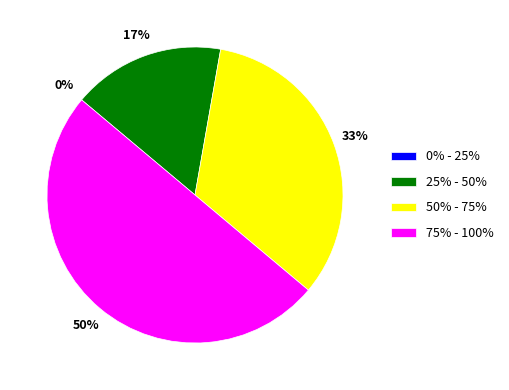

The 50% - 75% slice represents 45% of the pie. True or false?

False